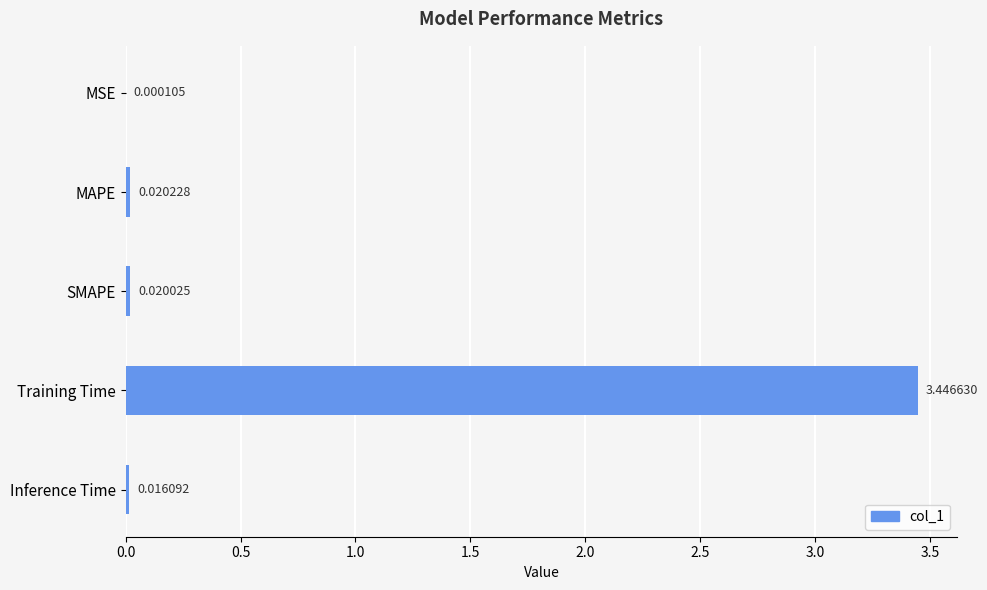

Where is the data nearest to the value 1?

MAPE